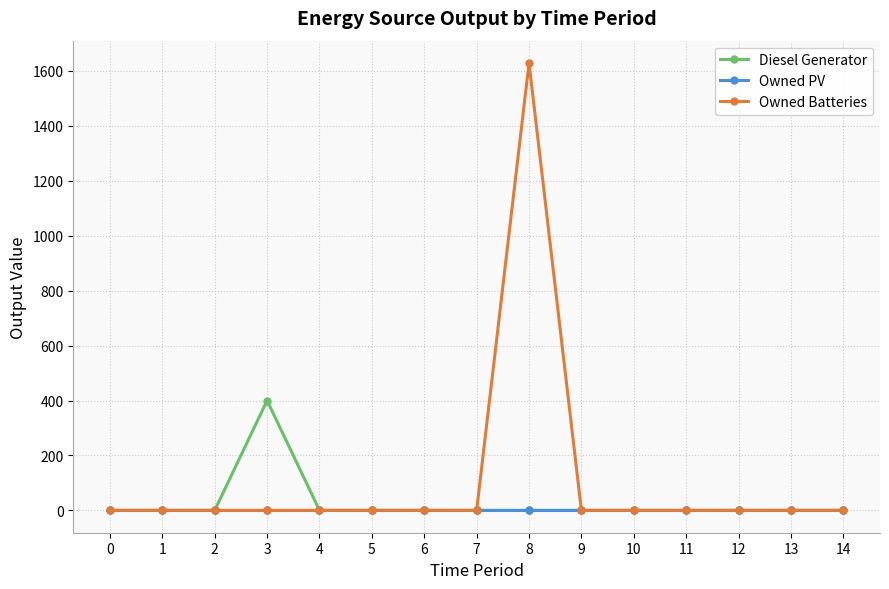

How many categories are shown in the chart?

15